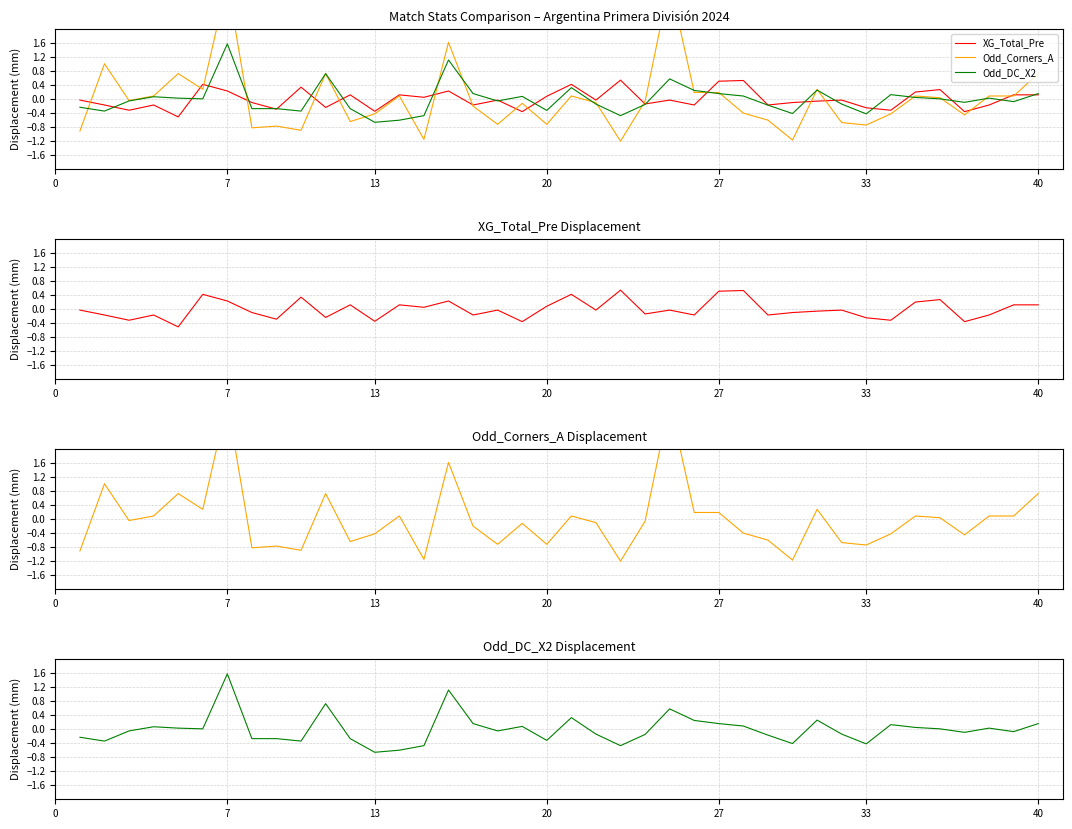

In XG_Total_Pre, how many points are higher than both neighbors (excluding endpoints)?

13